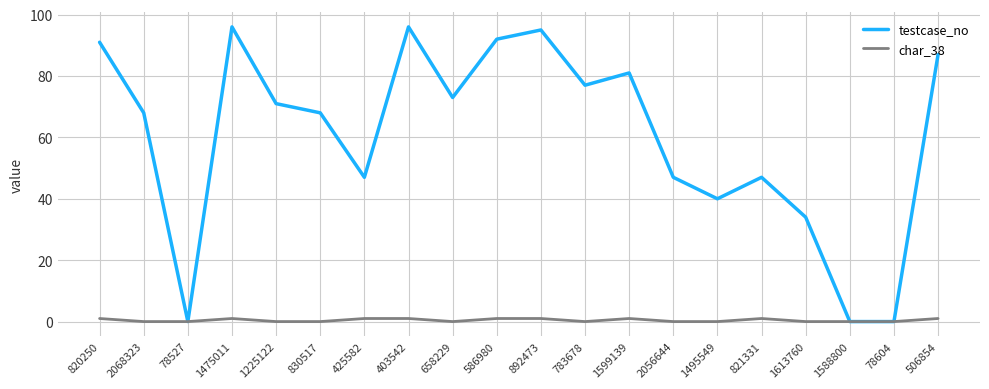

Rank the series by their average value, from highest to lowest.

testcase_no, char_38